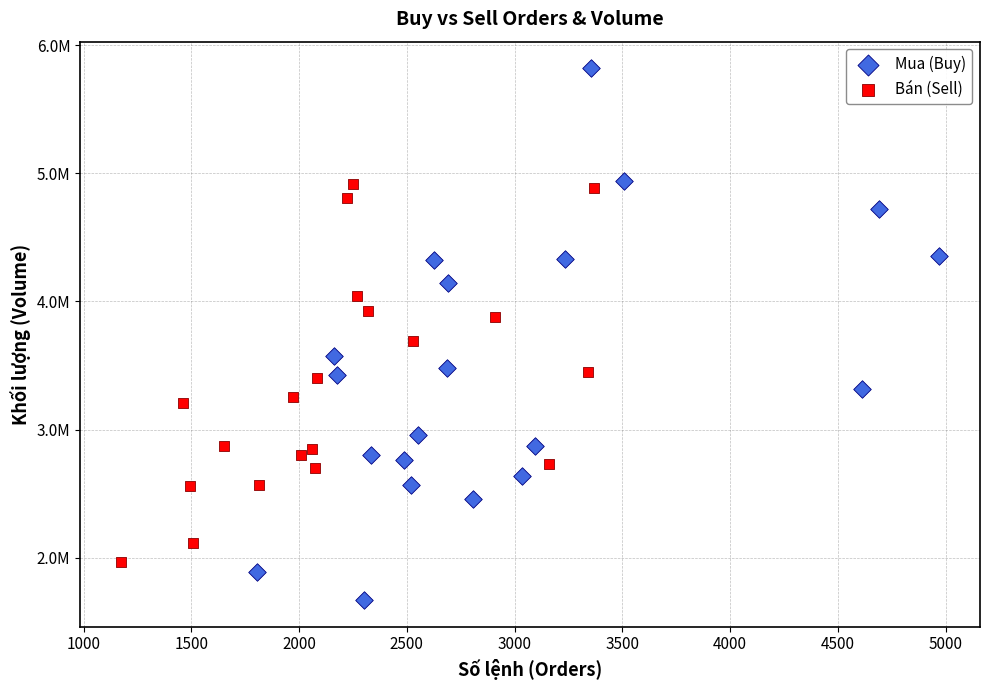

Which series reaches the minimum Y coordinate?

Mua (Buy)